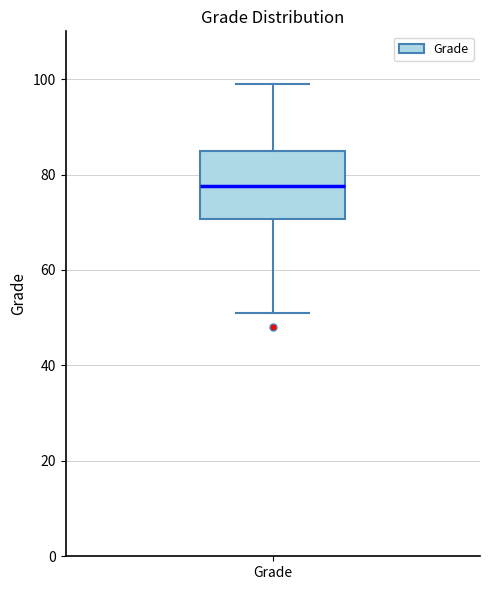

Where does the median line of the box for Grade sit on the y-axis? The values are not printed on the chart, so give them approximately, as read against the axis.

78